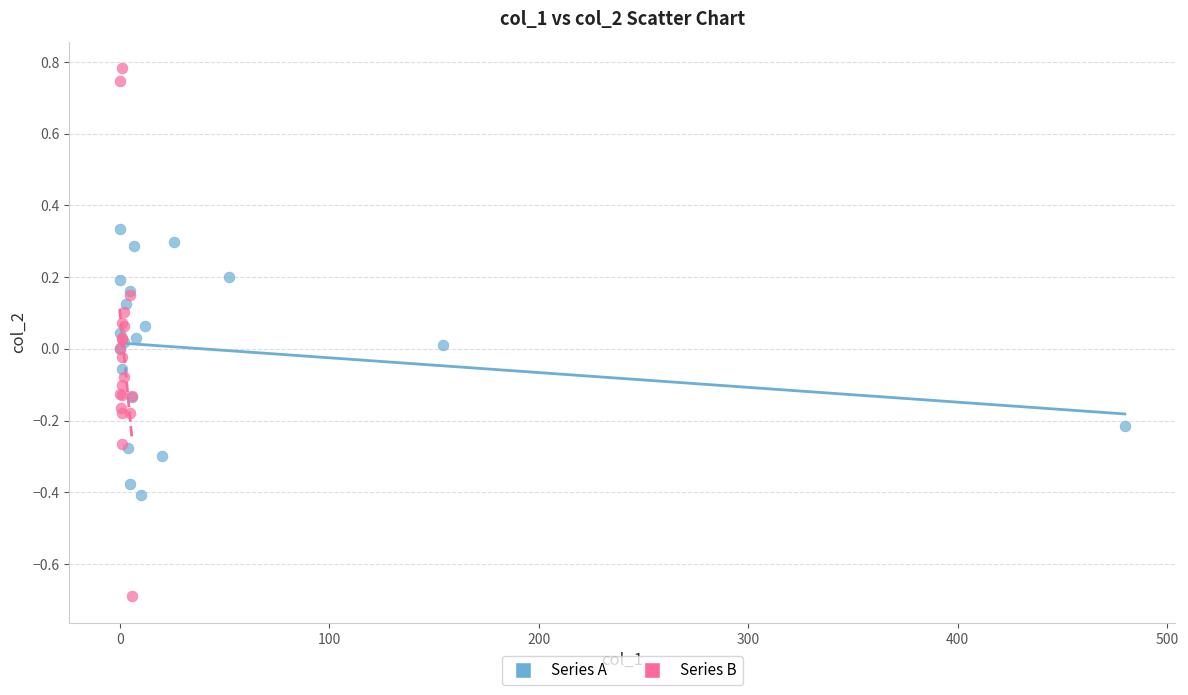

Which series contains the lowest Y value?

Series B